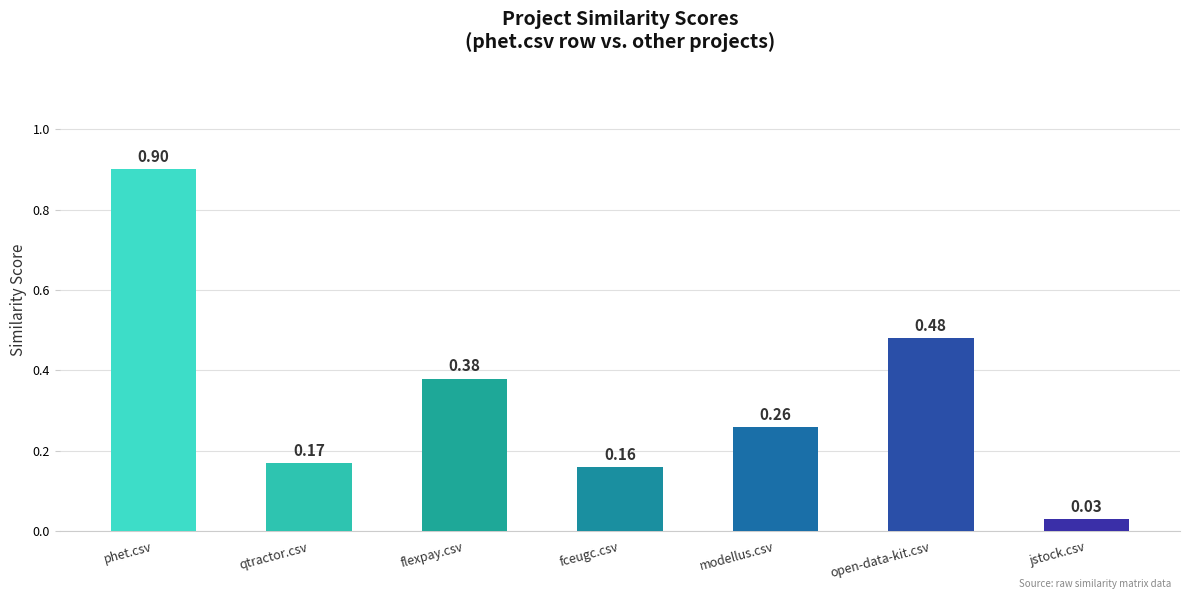

Which label corresponds to the largest value in the chart?

phet.csv